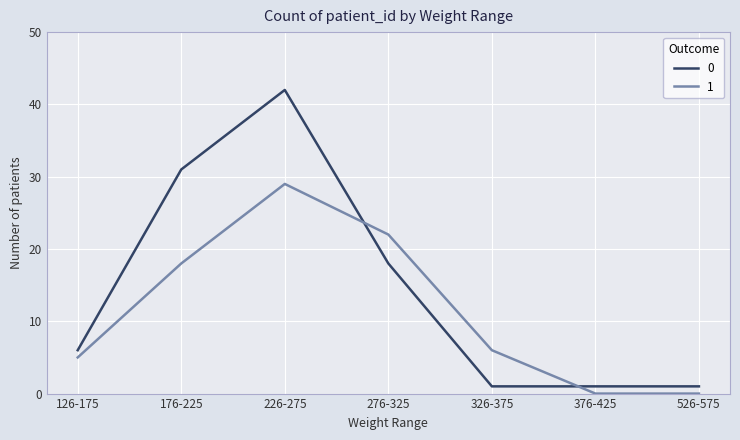

At how many categories does at least one series exceed 33?

1